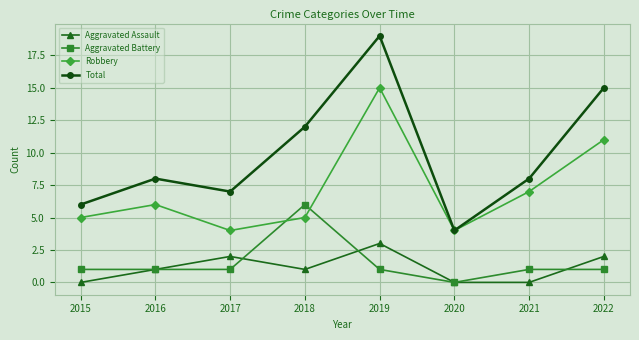

Is the value of Robbery at 2022 greater than the value of Aggravated Battery at 2015?

Yes